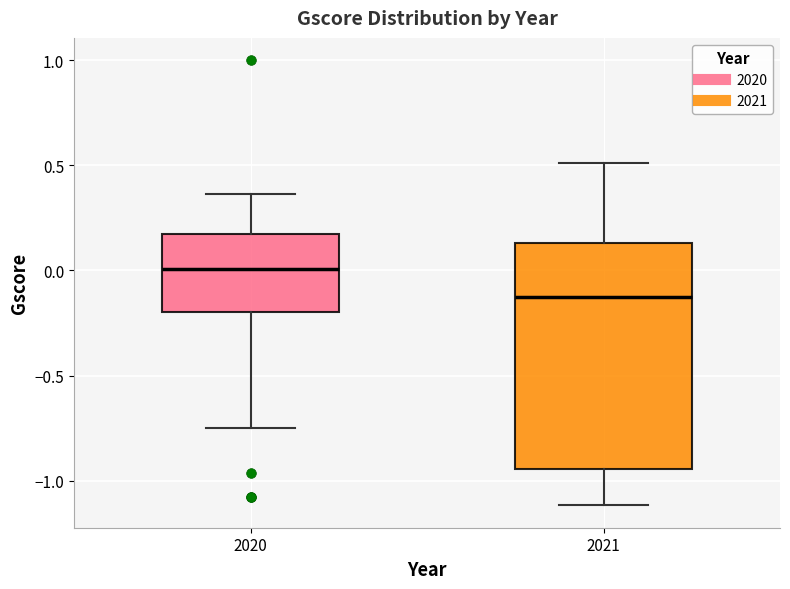

Which box is the tallest, from its lower edge to its upper edge?

2021